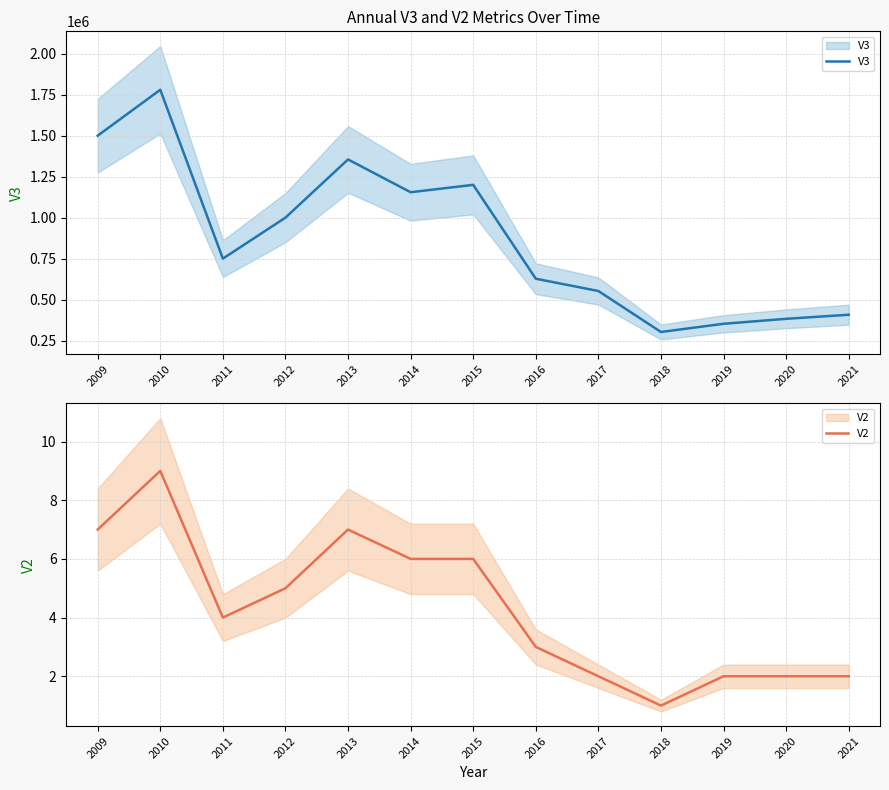

Reading left to right, list all the values displayed in this chart.

V3: 2009=1500000	2010=1780000	2011=750000	2012=1000000	2013=1355000	2014=1155000	2015=1200000	2016=627500	2017=552500	2018=302500	2019=352500	2020=382800	2021=407800
V2: 2009=7	2010=9	2011=4	2012=5	2013=7	2014=6	2015=6	2016=3	2017=2	2018=1	2019=2	2020=2	2021=2